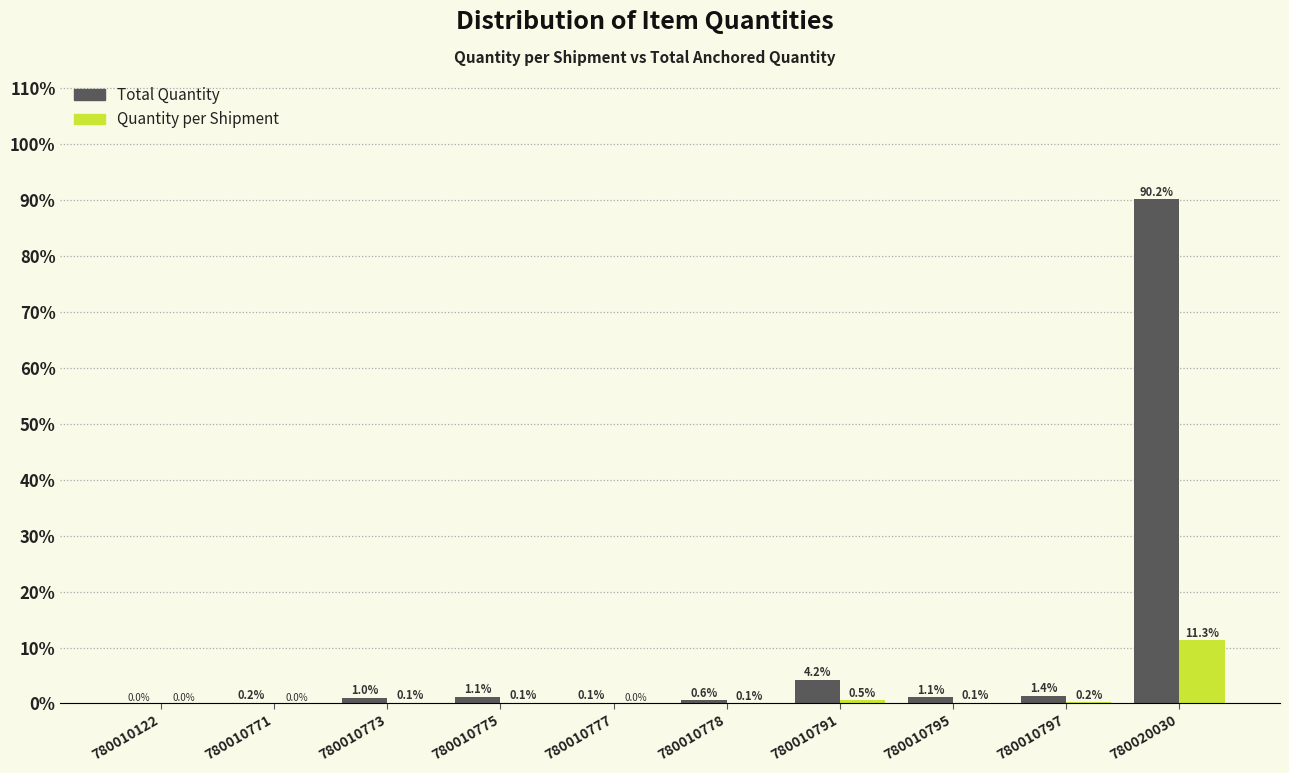

At which label is Total Quantity closest to 45?

780010791